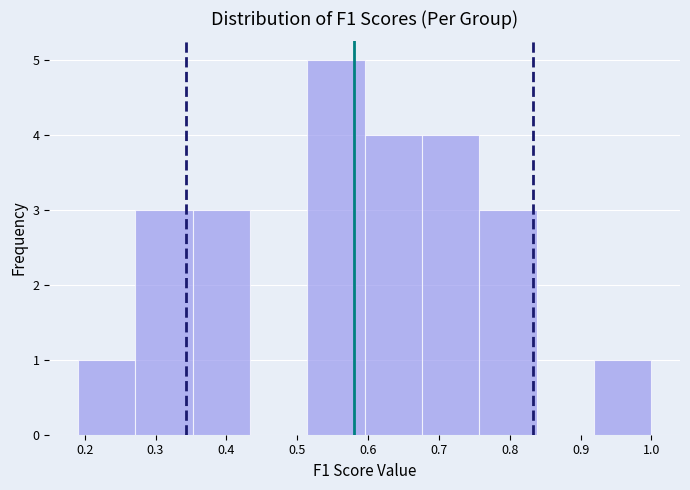

Over which range of the x-axis is the bar tallest?

0.51 to 0.60